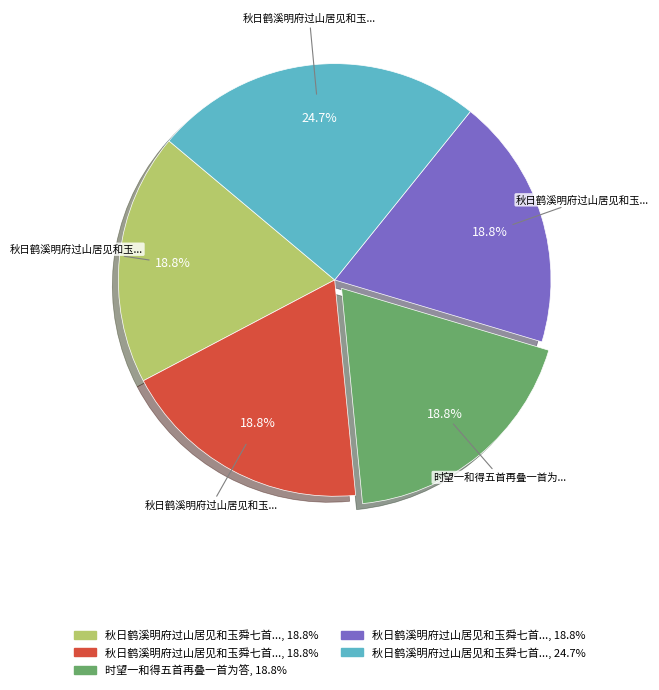

Is there any slice that represents more than half of the pie?

No